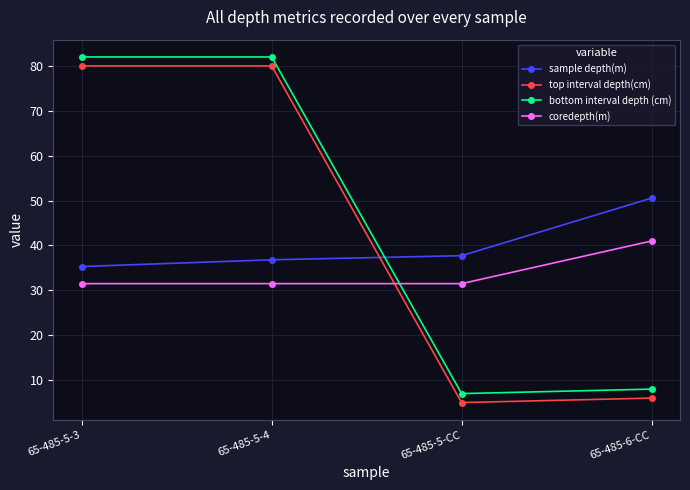

At how many categories does at least one series exceed 68?

2